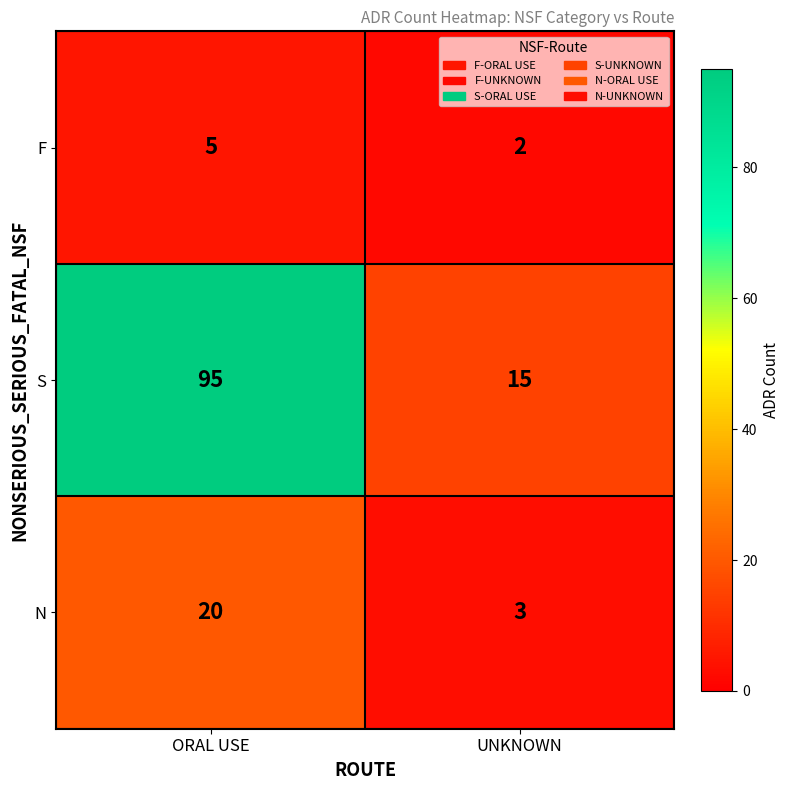

Count the number of data series in this chart.

3